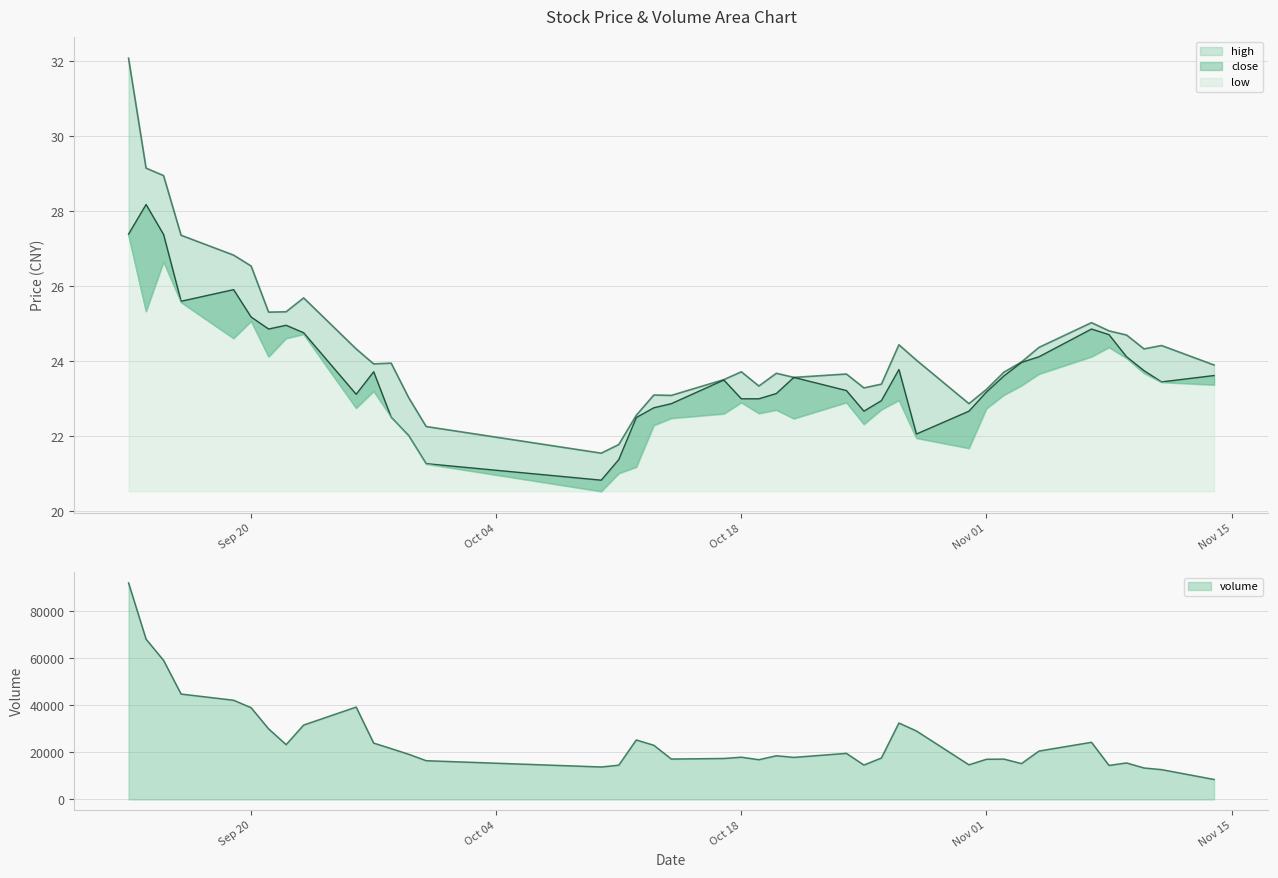

What is the label of the 15th point from the left?

2022-10-10